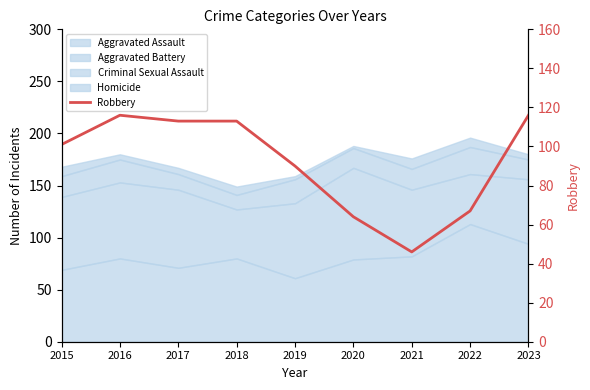

How many lines are shown in the chart?

1